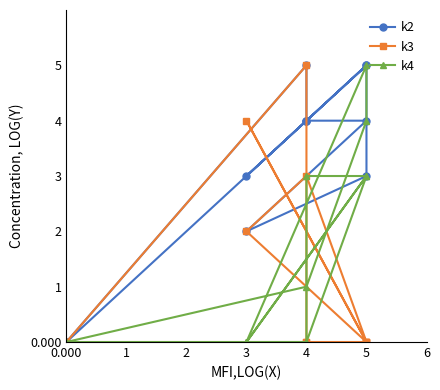

What is the sum of the k4 values at 6 and 5?

3